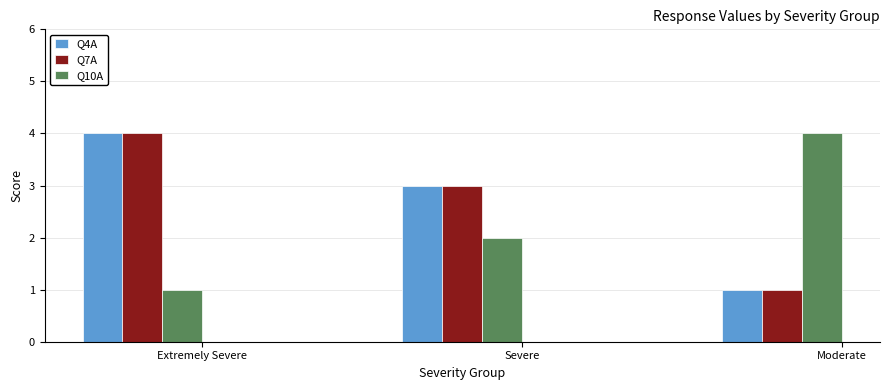

What is the total value across all series at Extremely Severe?

9